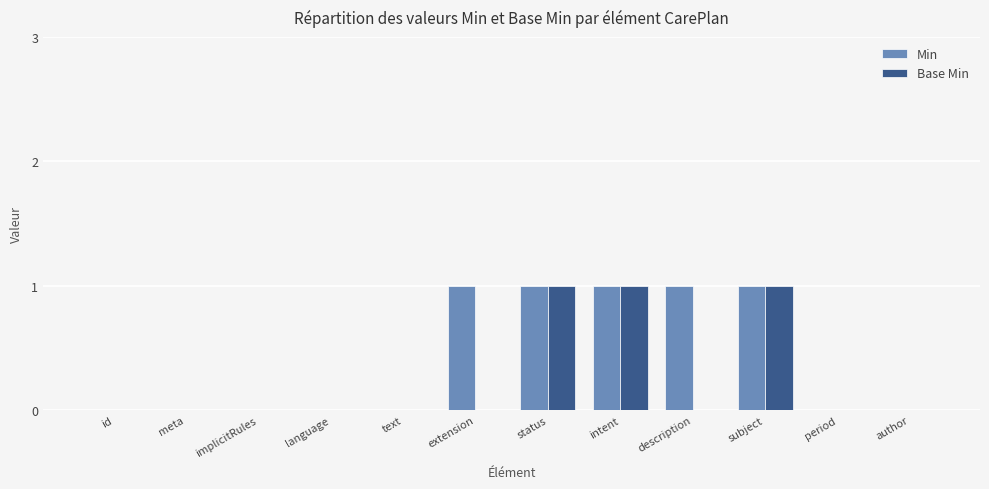

Between description and subject, which series saw the biggest shift?

Base Min